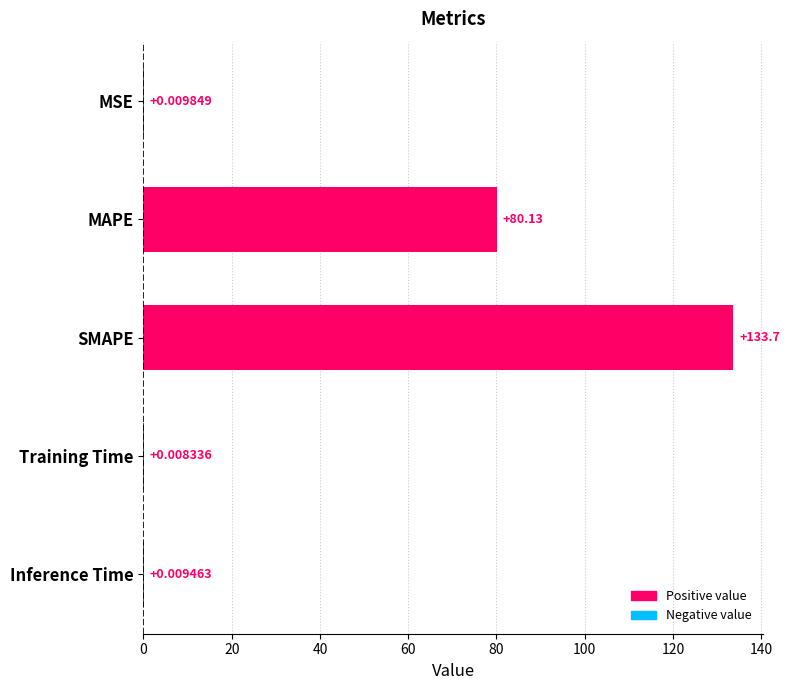

At which label is the value closest to 66?

MAPE